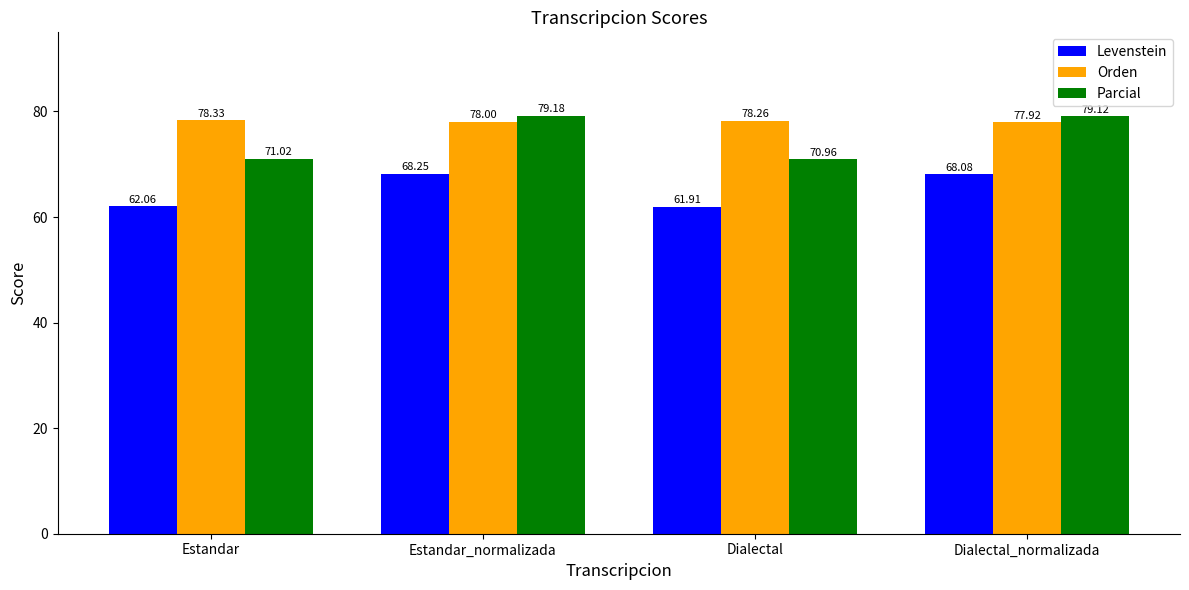

What is the sum of the Orden values at Dialectal and Dialectal_normalizada?

156.2